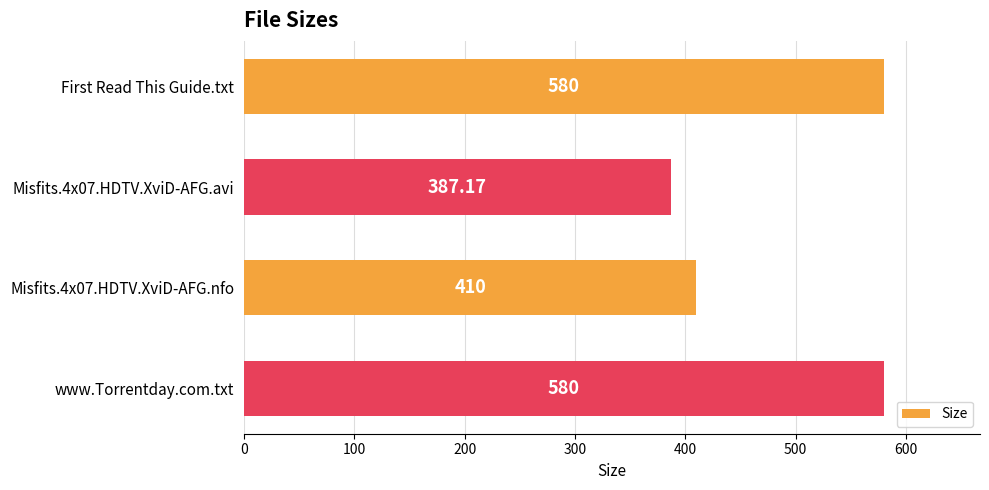

What is the label of the 1st bar from the bottom?

www.Torrentday.com.txt